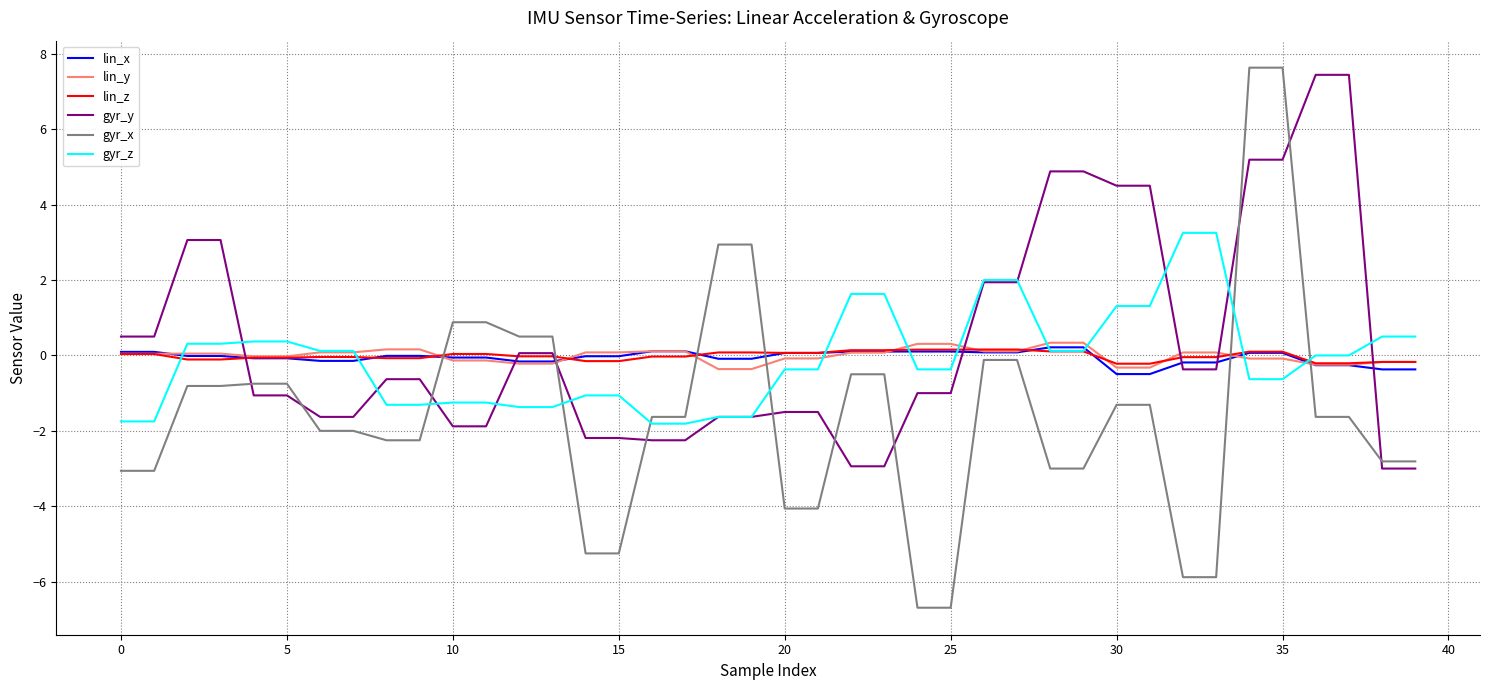

What is the maximum value shown in the chart?

7.6